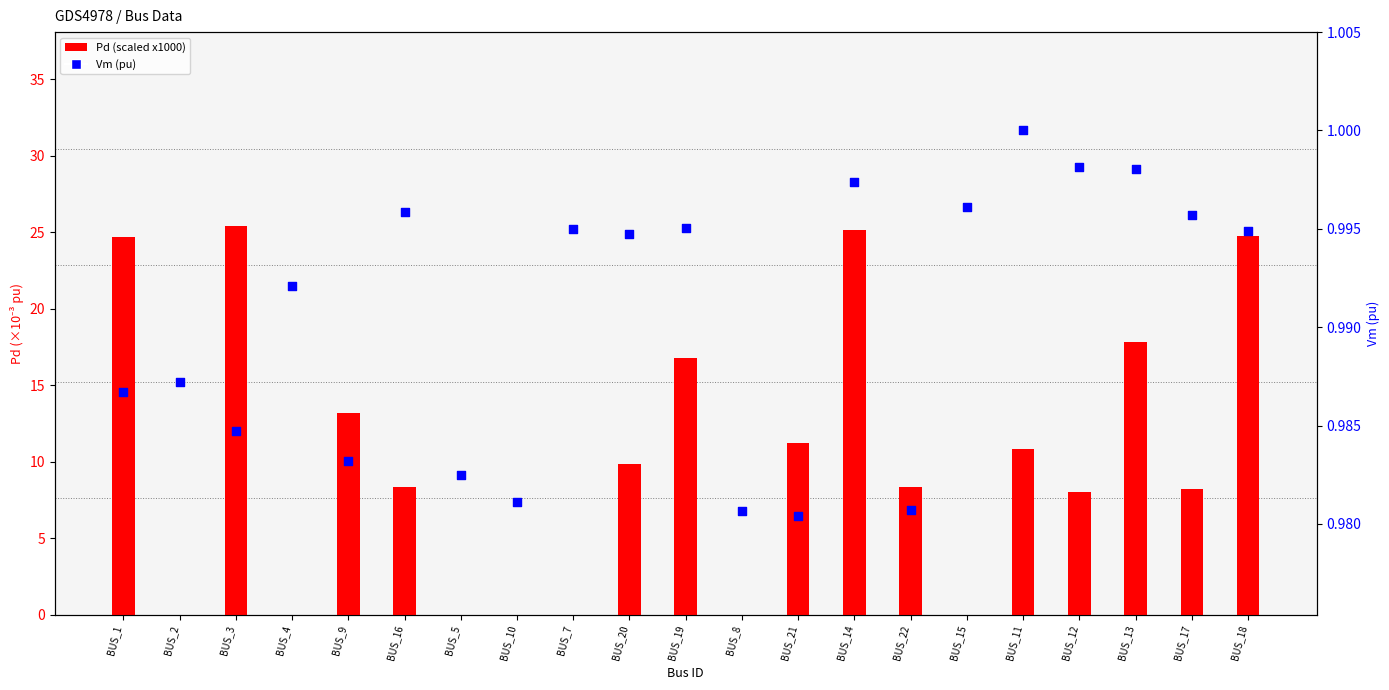

At how many categories does at least one series exceed 20?

4